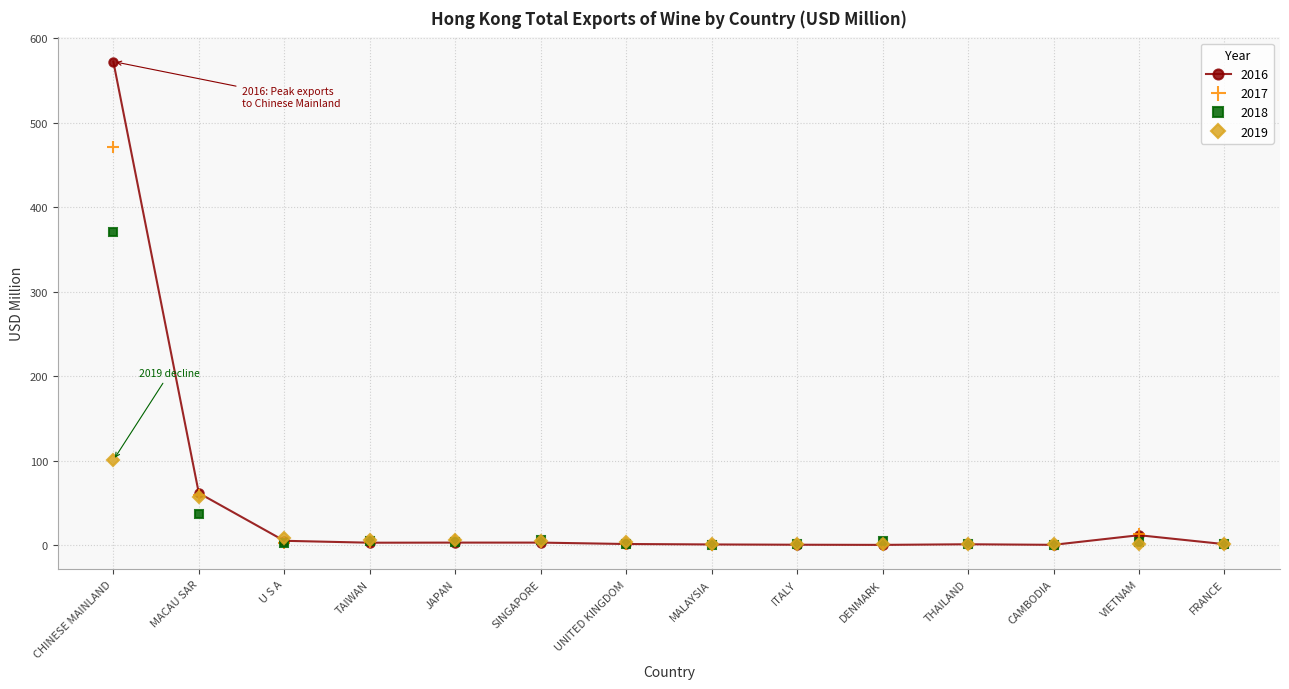

What is the maximum value shown in the chart?

572.5